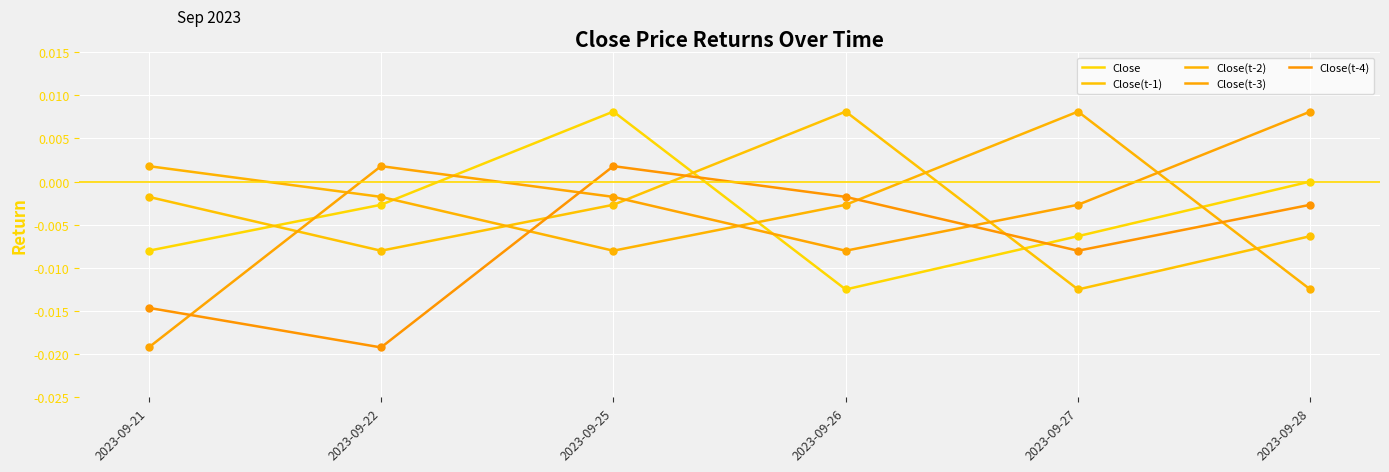

At which category is the sum across all series the highest?

2023-09-25